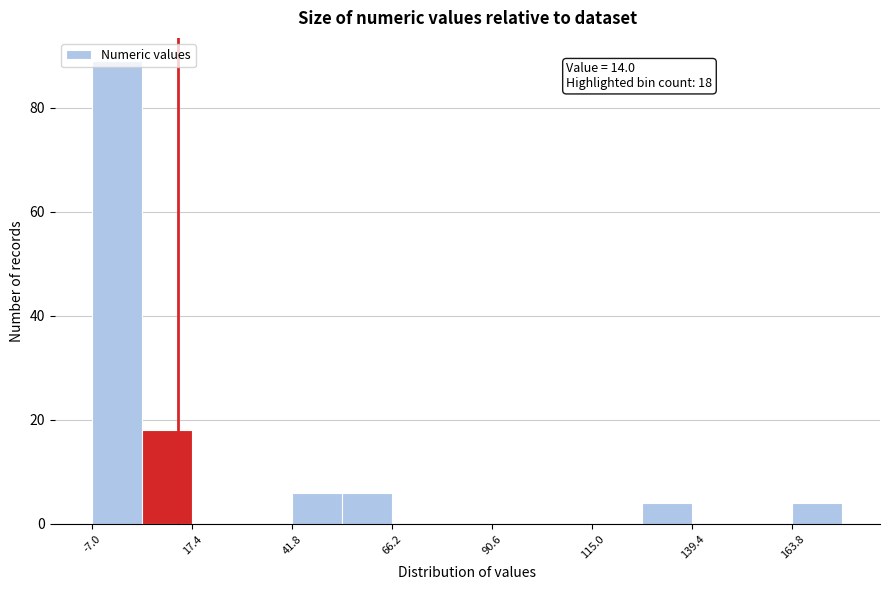

Around what value on the x-axis is the tallest bar? Give the approximate position of its centre, as read against the axis.

0